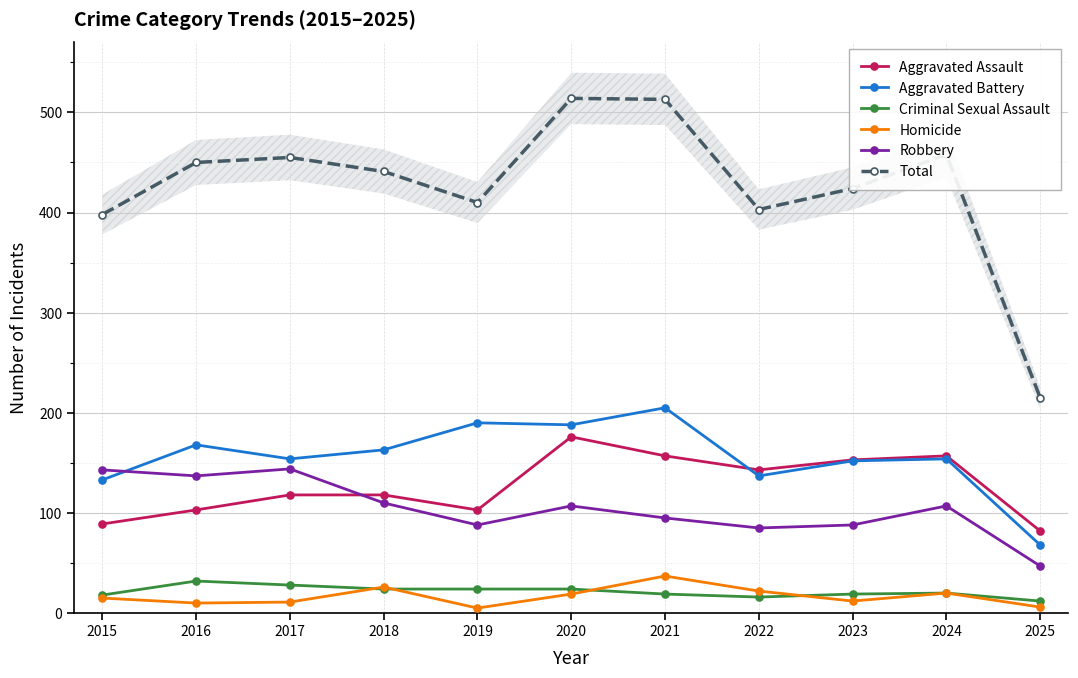

How many lines are shown in the chart?

6